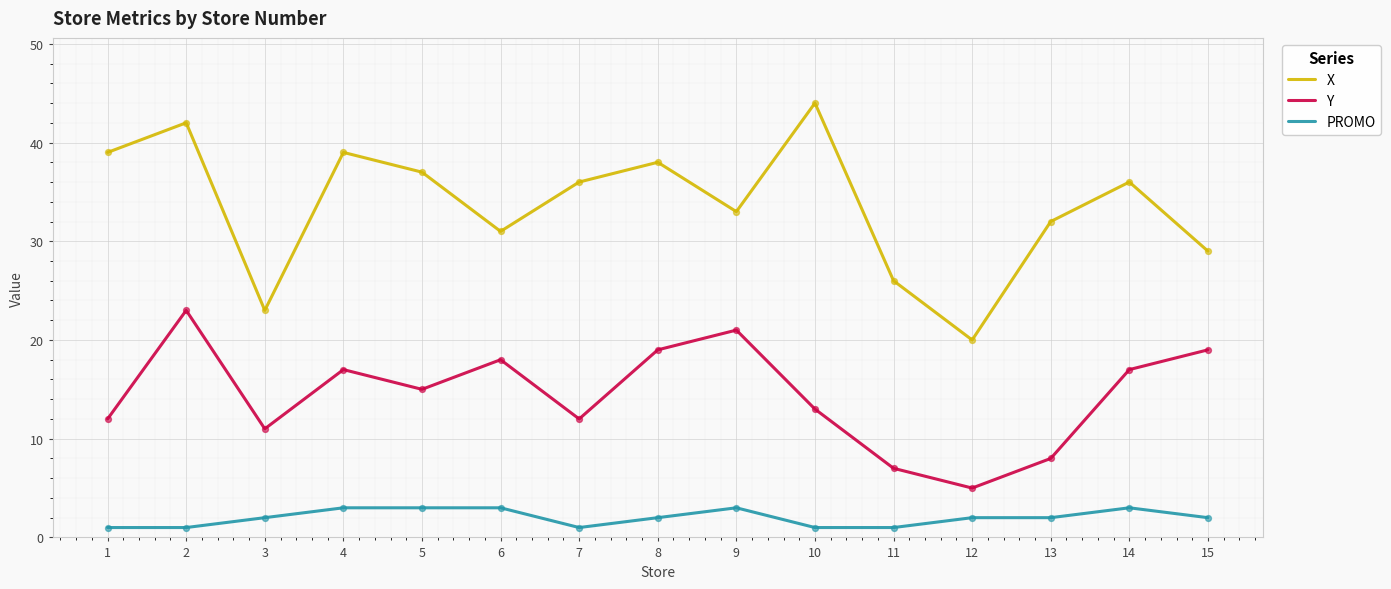

At which category is the sum across all series the highest?

2